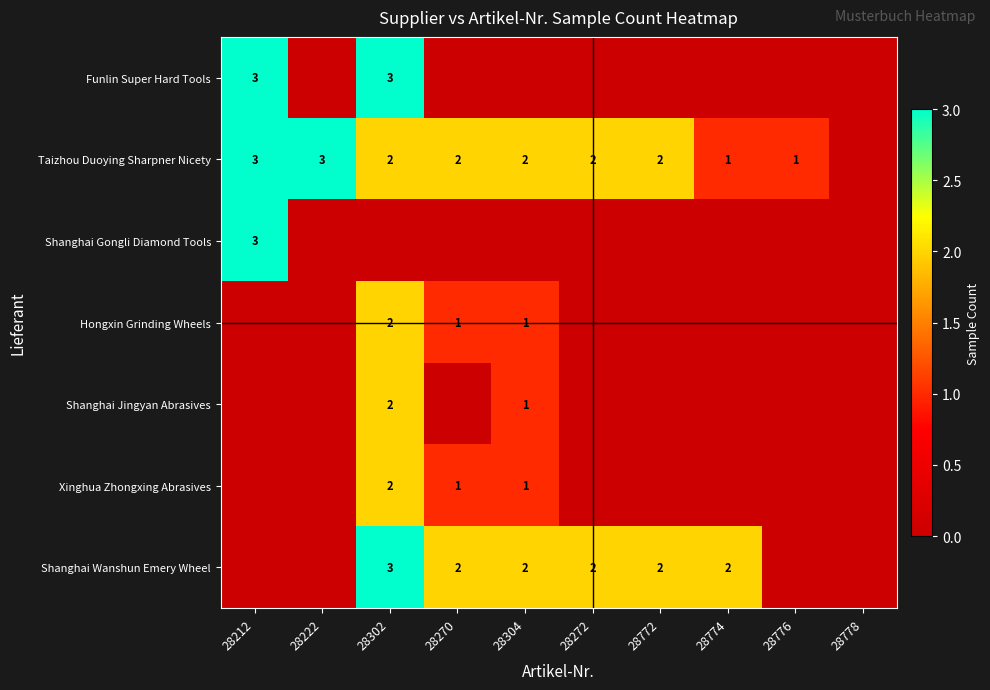

Is it true that Taizhou Duoying Sharpner Nicety equals 2 at 28270?

True